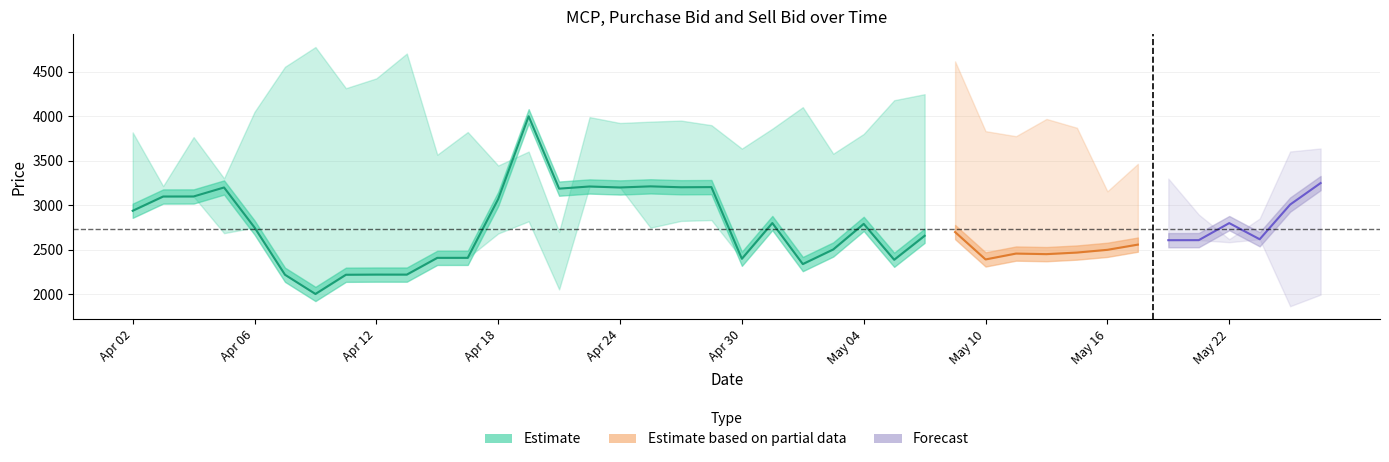

What is the value of the Purchase Bid point at the 19th from the left?

3953.1